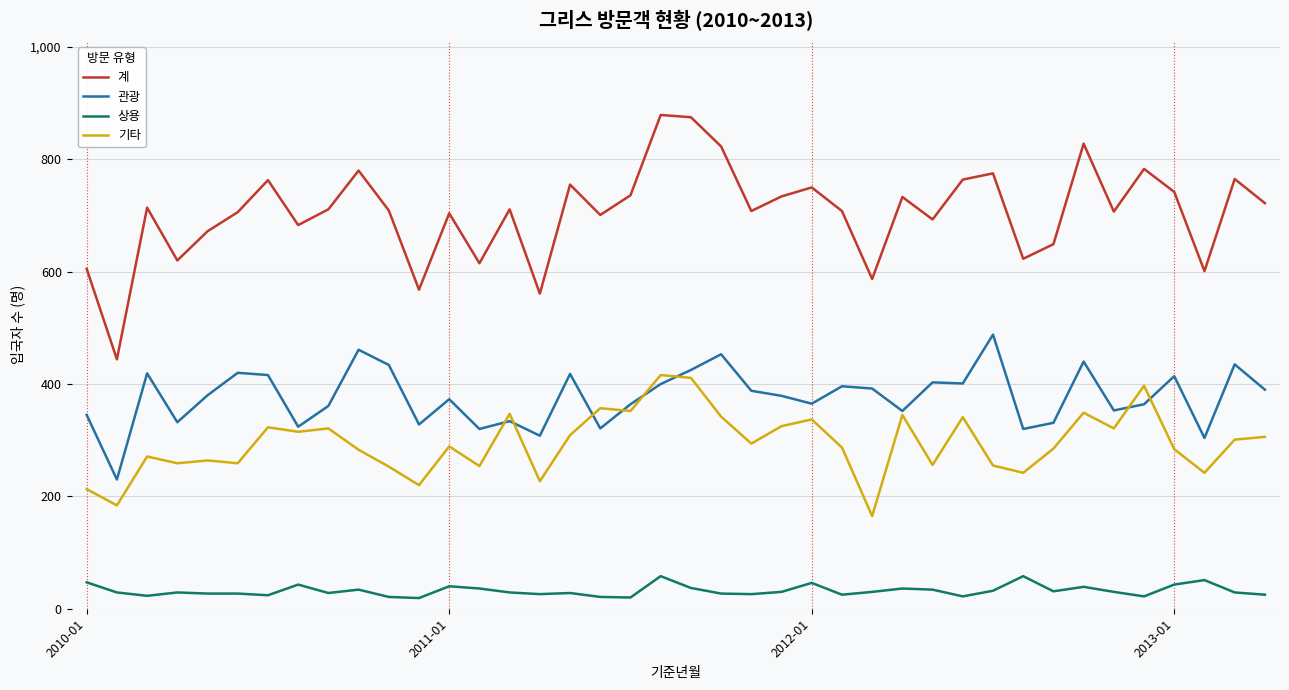

What is the maximum value for 상용?

58